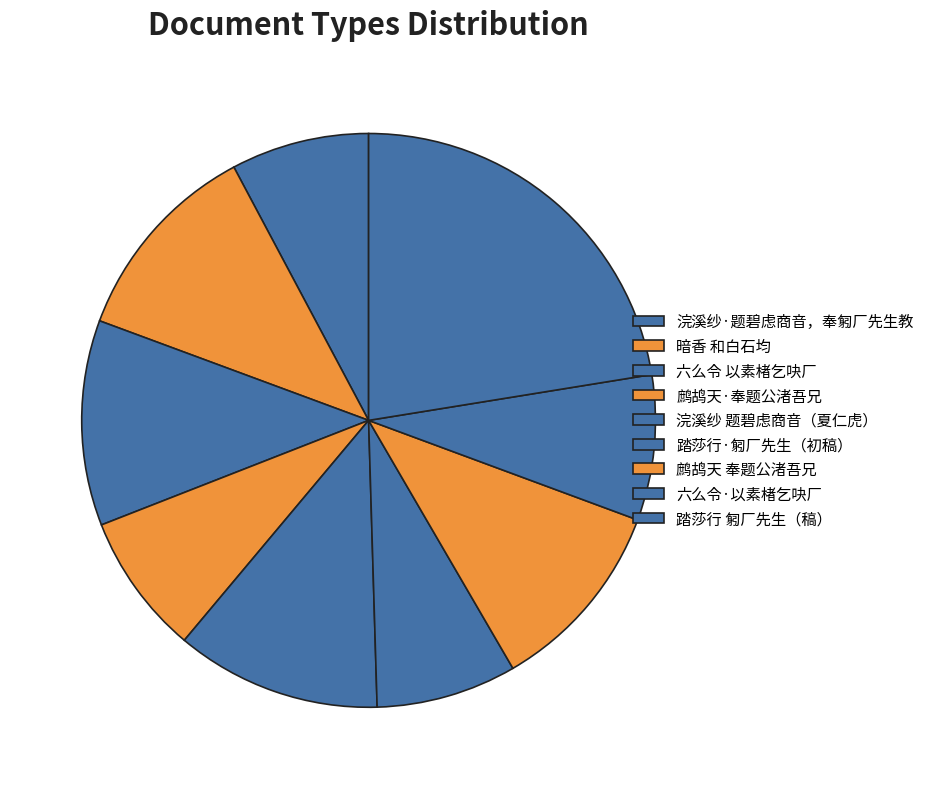

Count the number of slices in the pie.

9